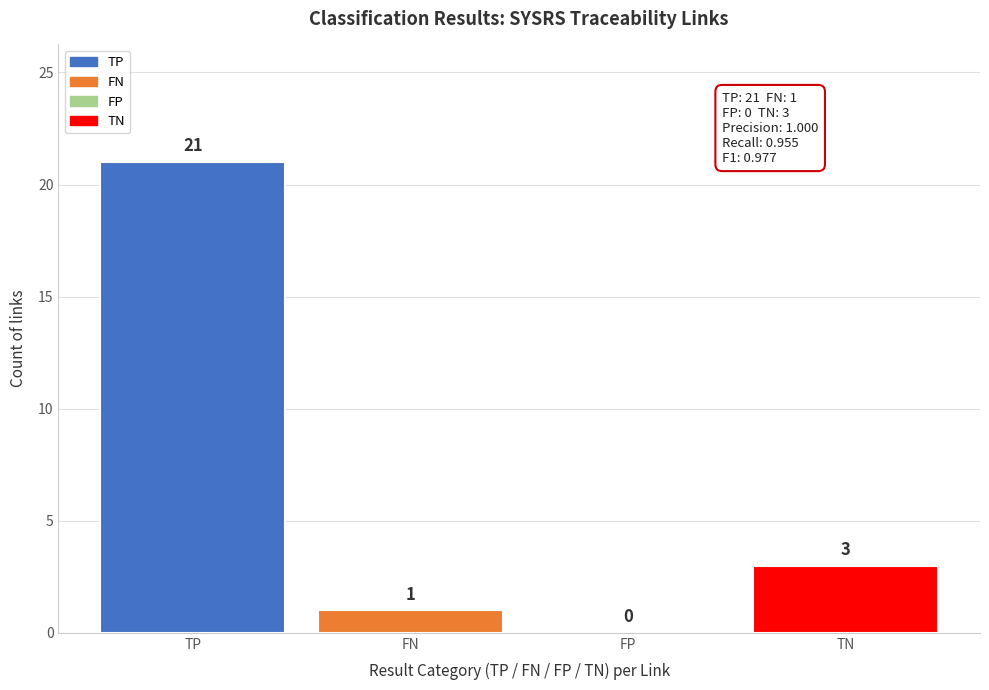

Reading left to right, what are all the values shown in this chart?

TP=21	FN=1	FP=0	TN=3